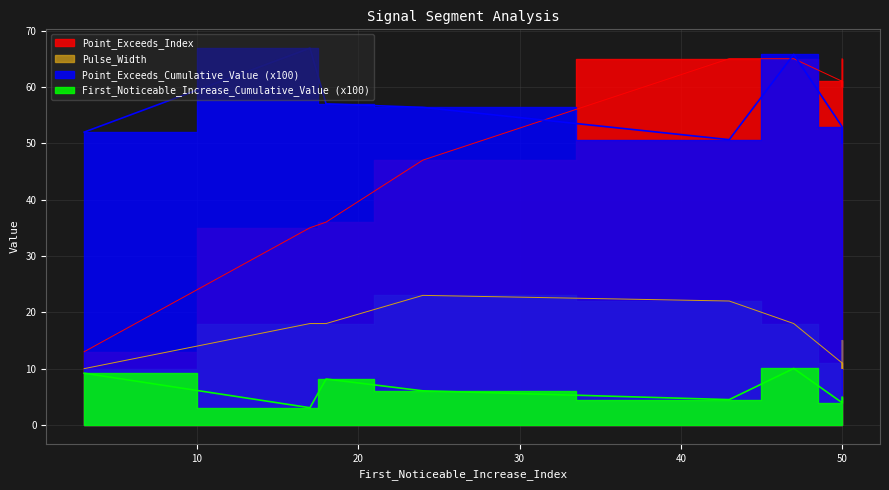

What are all the series names shown in the legend?

First_Noticeable_Increase_Cumulative_Value, Point_Exceeds_Cumulative_Value, Pulse_Width, Point_Exceeds_Index